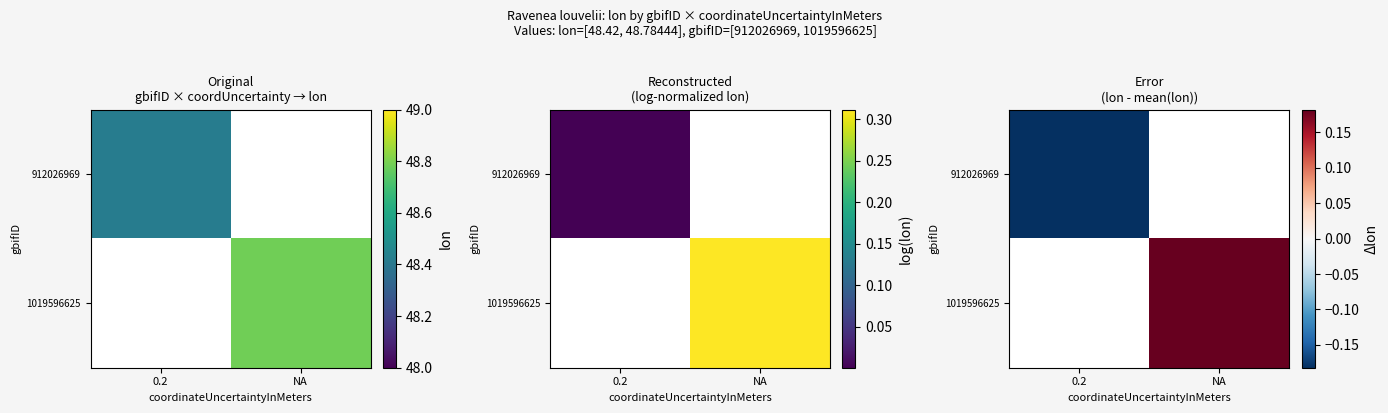

True or false: 1019596625 has a value of 0.1 at NA.

False